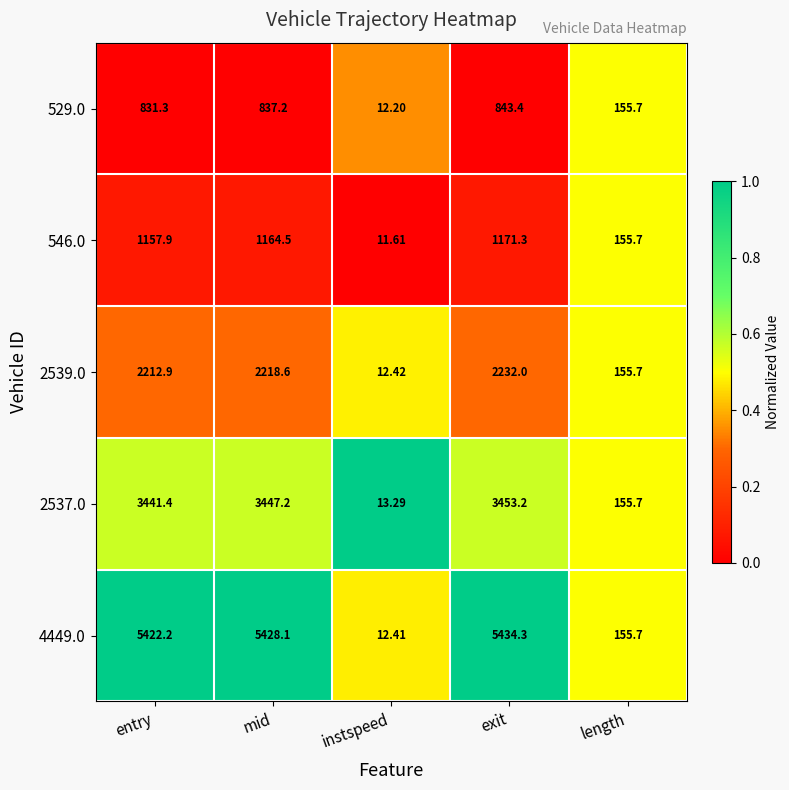

Where is 2539.0 nearest to the value 1122?

length